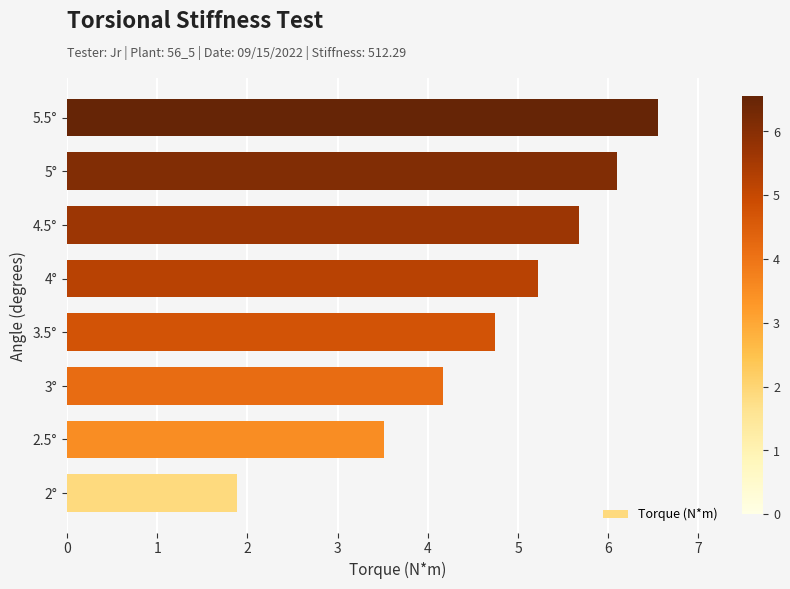

What is the smallest value displayed?

1.9